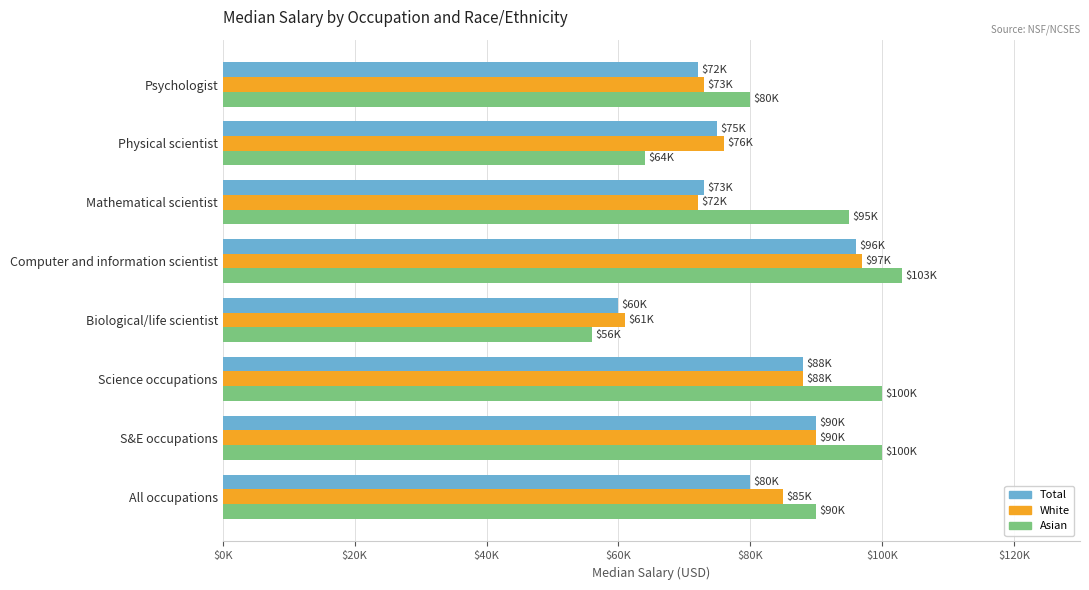

Where is Asian nearest to the value 79500?

Psychologist